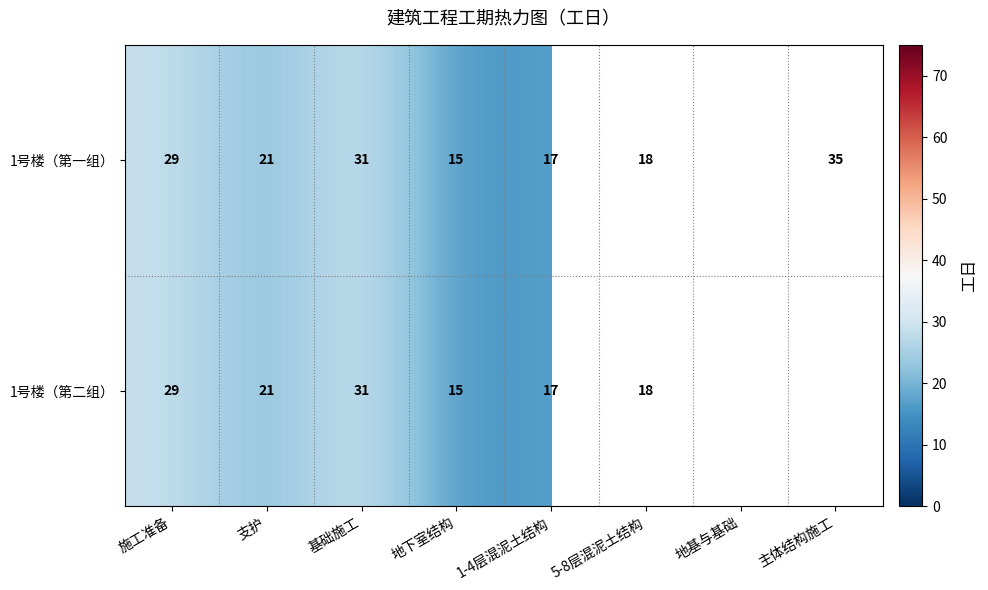

Is the value of 1号楼（第二组） at 支护 greater than the value of 1号楼（第一组） at 5-8层混泥土结构?

Yes